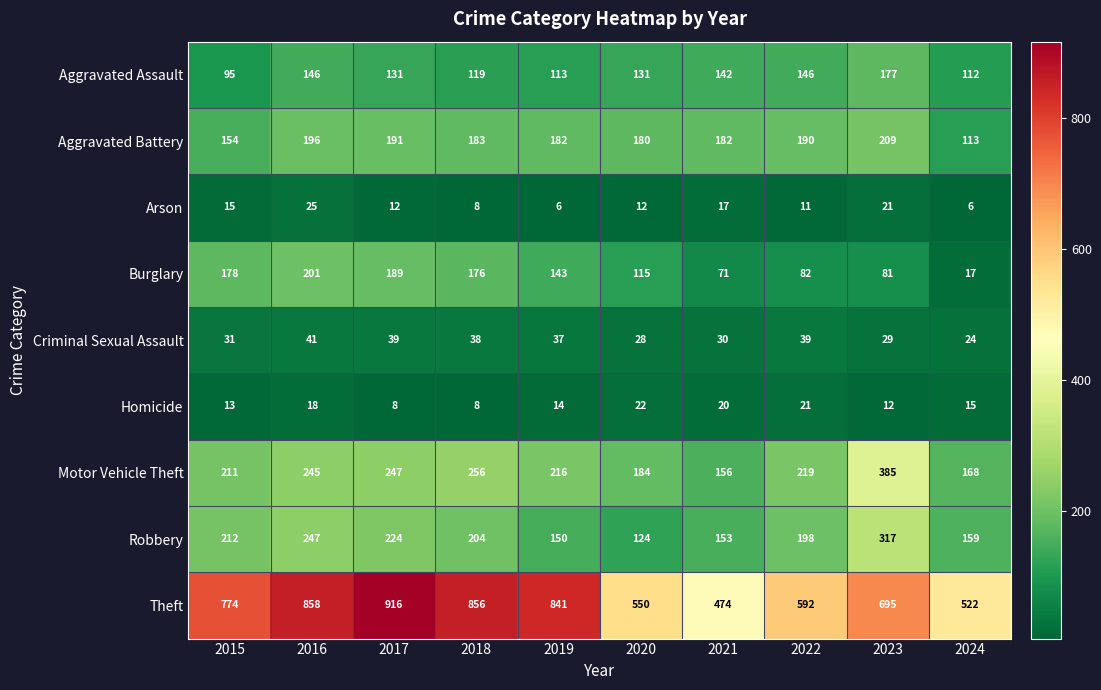

What is the sum of the Theft values at 2021 and 2024?

996